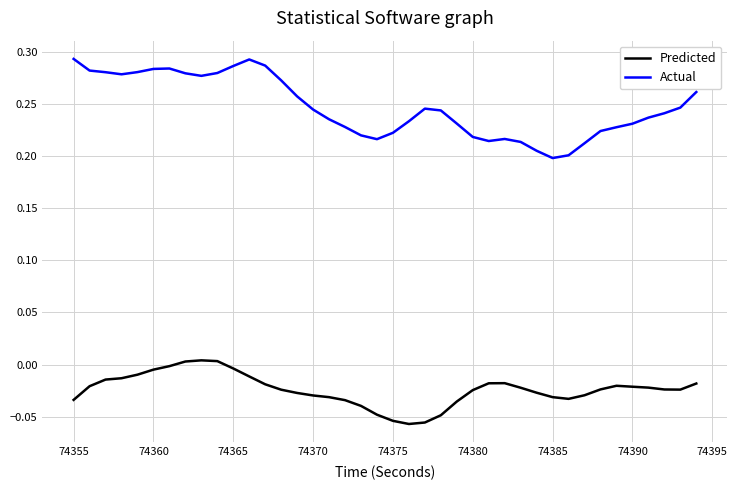

List the series in order of their peak value, highest first.

Actual, Predicted